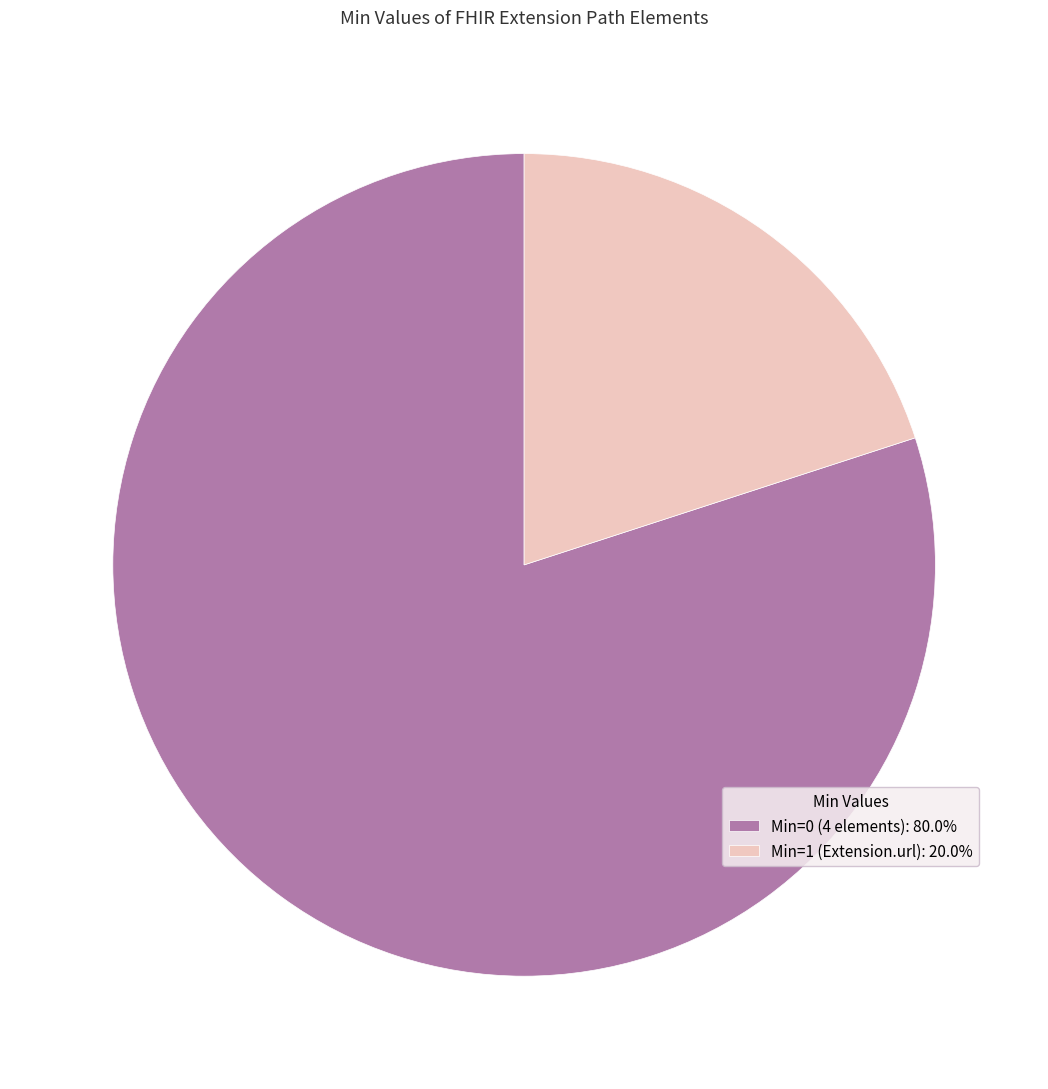

Does Min=1 (Extension.url): 20.0% represent more than half of the total?

No